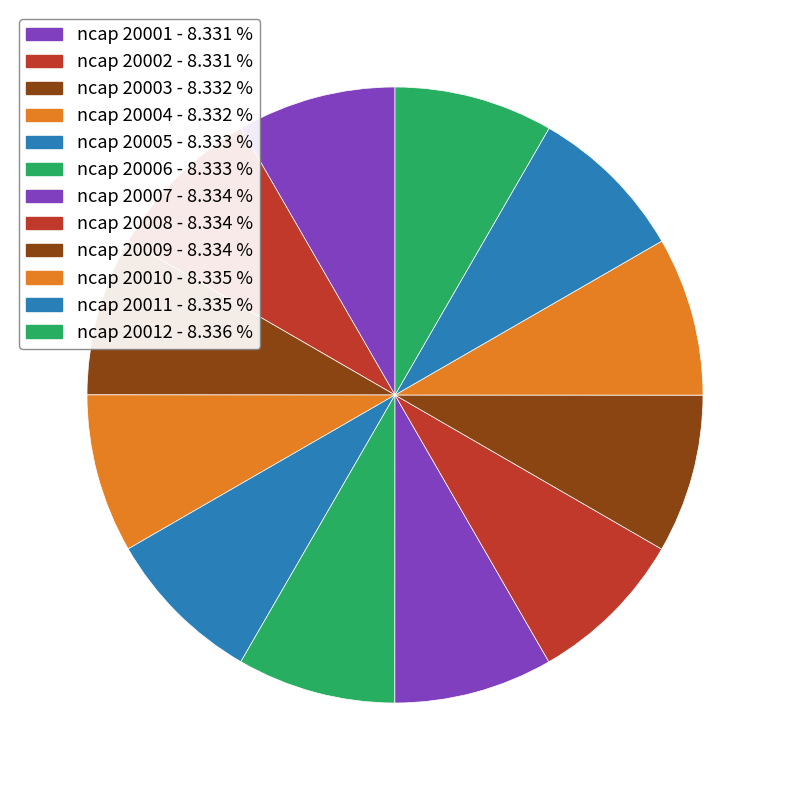

How many slices are in this pie chart?

12